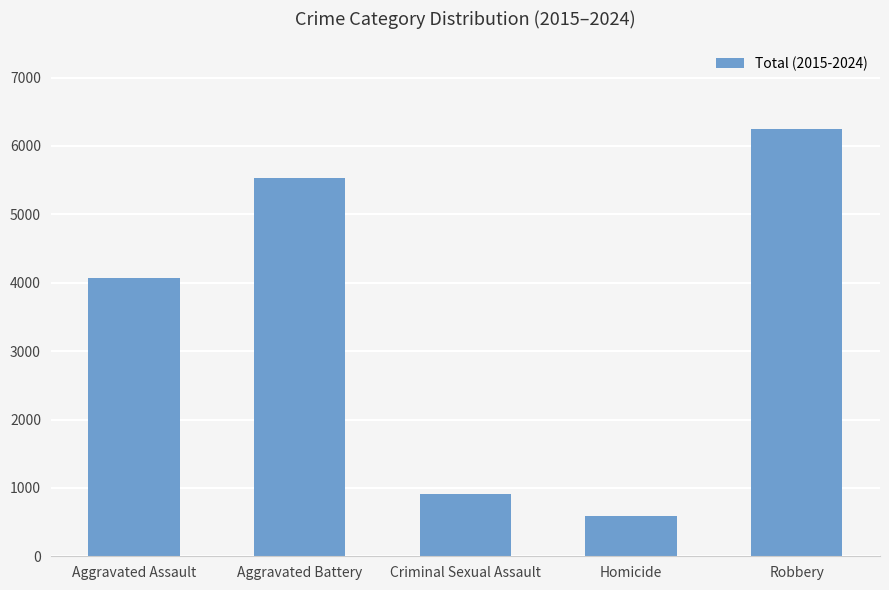

Are the bars horizontal?

No